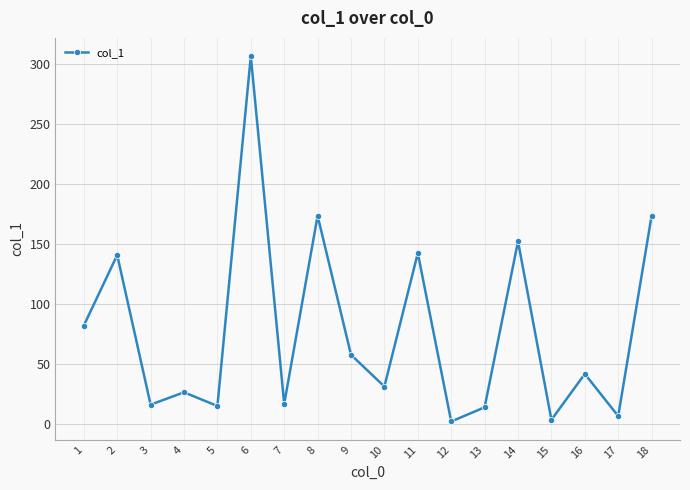

What is the difference between the maximum and minimum values?

304.0